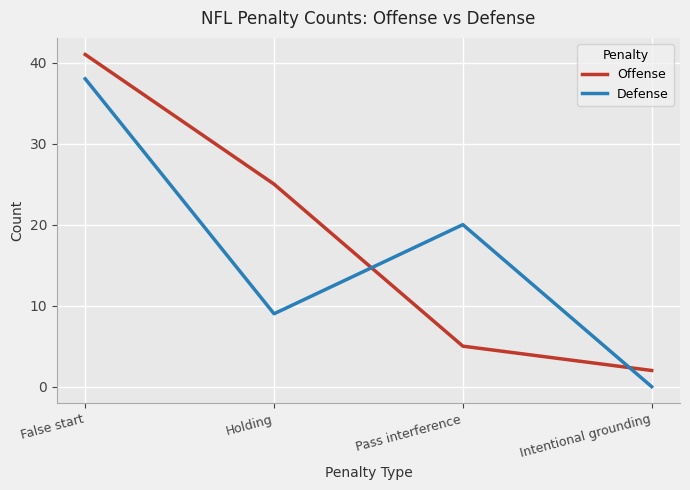

What is the difference between the second highest and second lowest values in the Offense series?

20